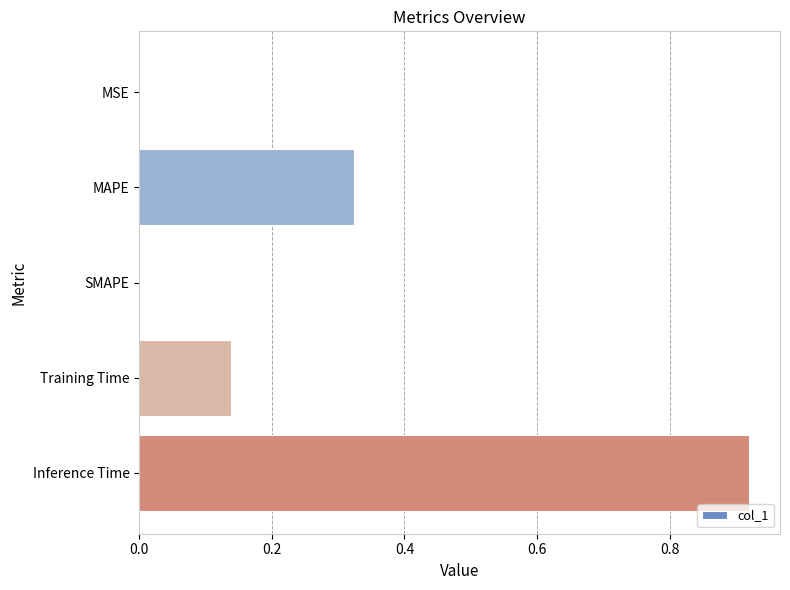

At which category does the chart reach its peak across all series?

Inference Time